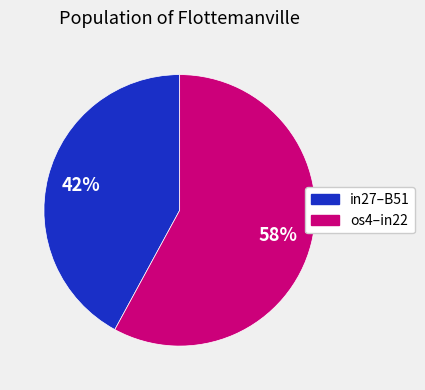

Does any single category account for the majority?

Yes